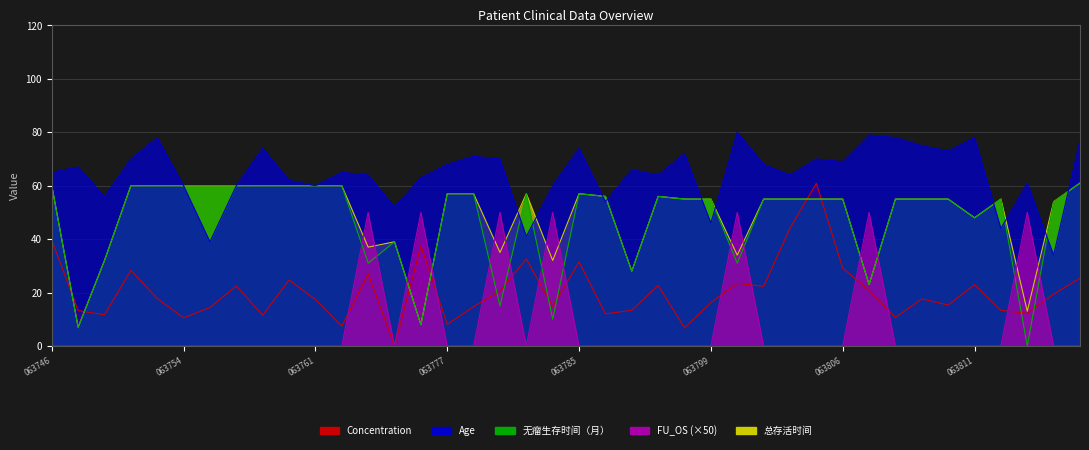

What are all the series names shown in the legend?

Concentration, Age, 无瘤生存时间（月）, FU_OS, 总存活时间